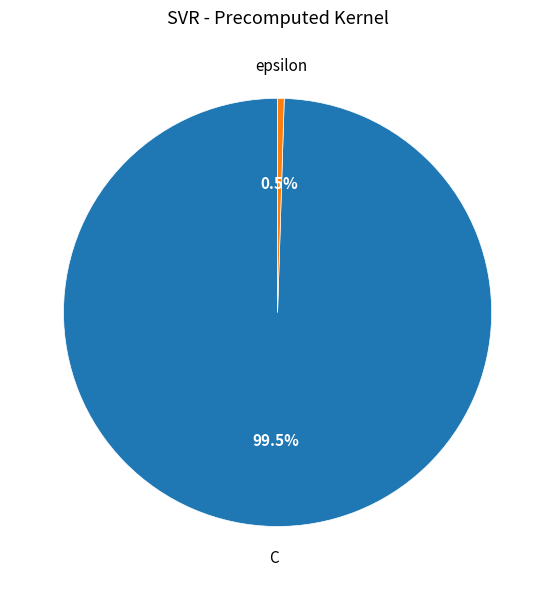

Is there a majority slice in this chart?

Yes